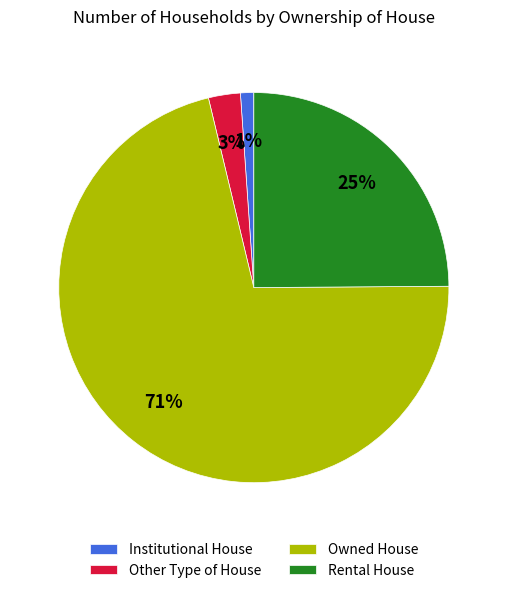

Combined, do Other Type of House and Rental House account for over 50%?

No